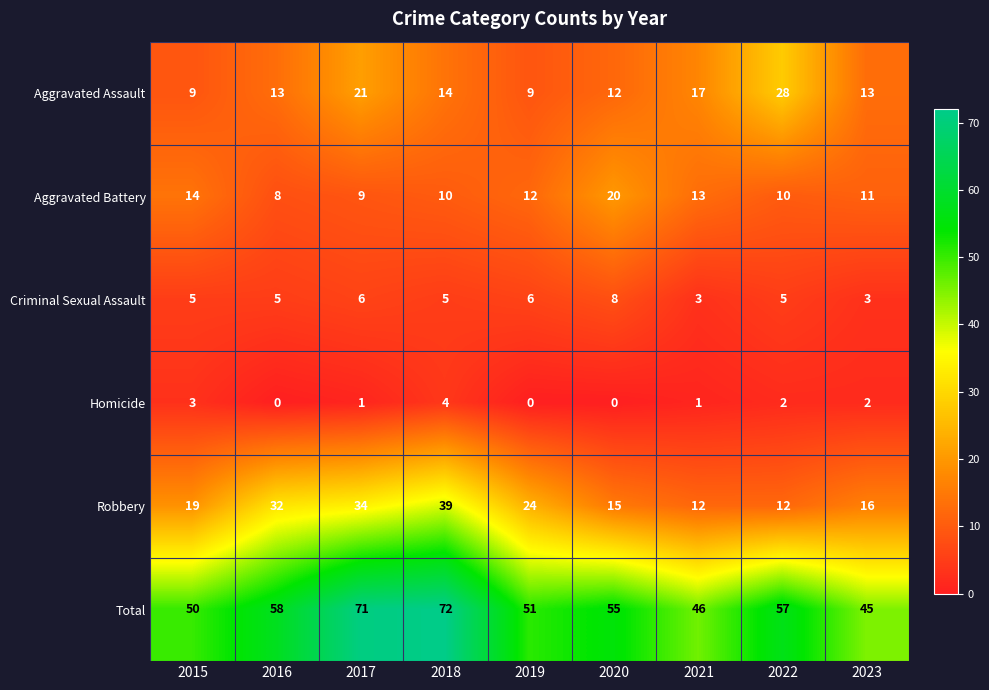

Is it true that Aggravated Assault equals 7 at 2021?

False